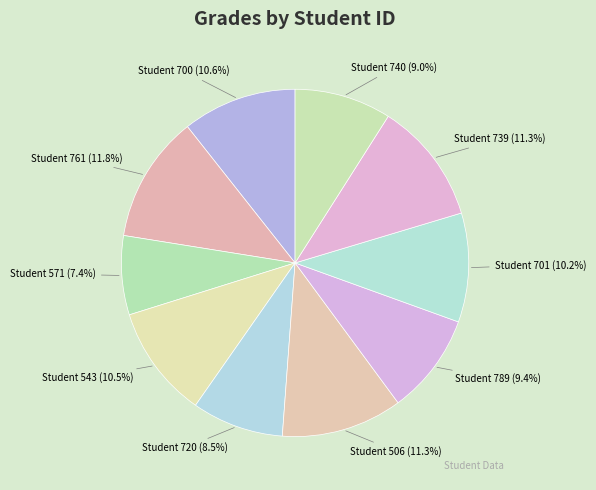

Does any single category account for the majority?

No